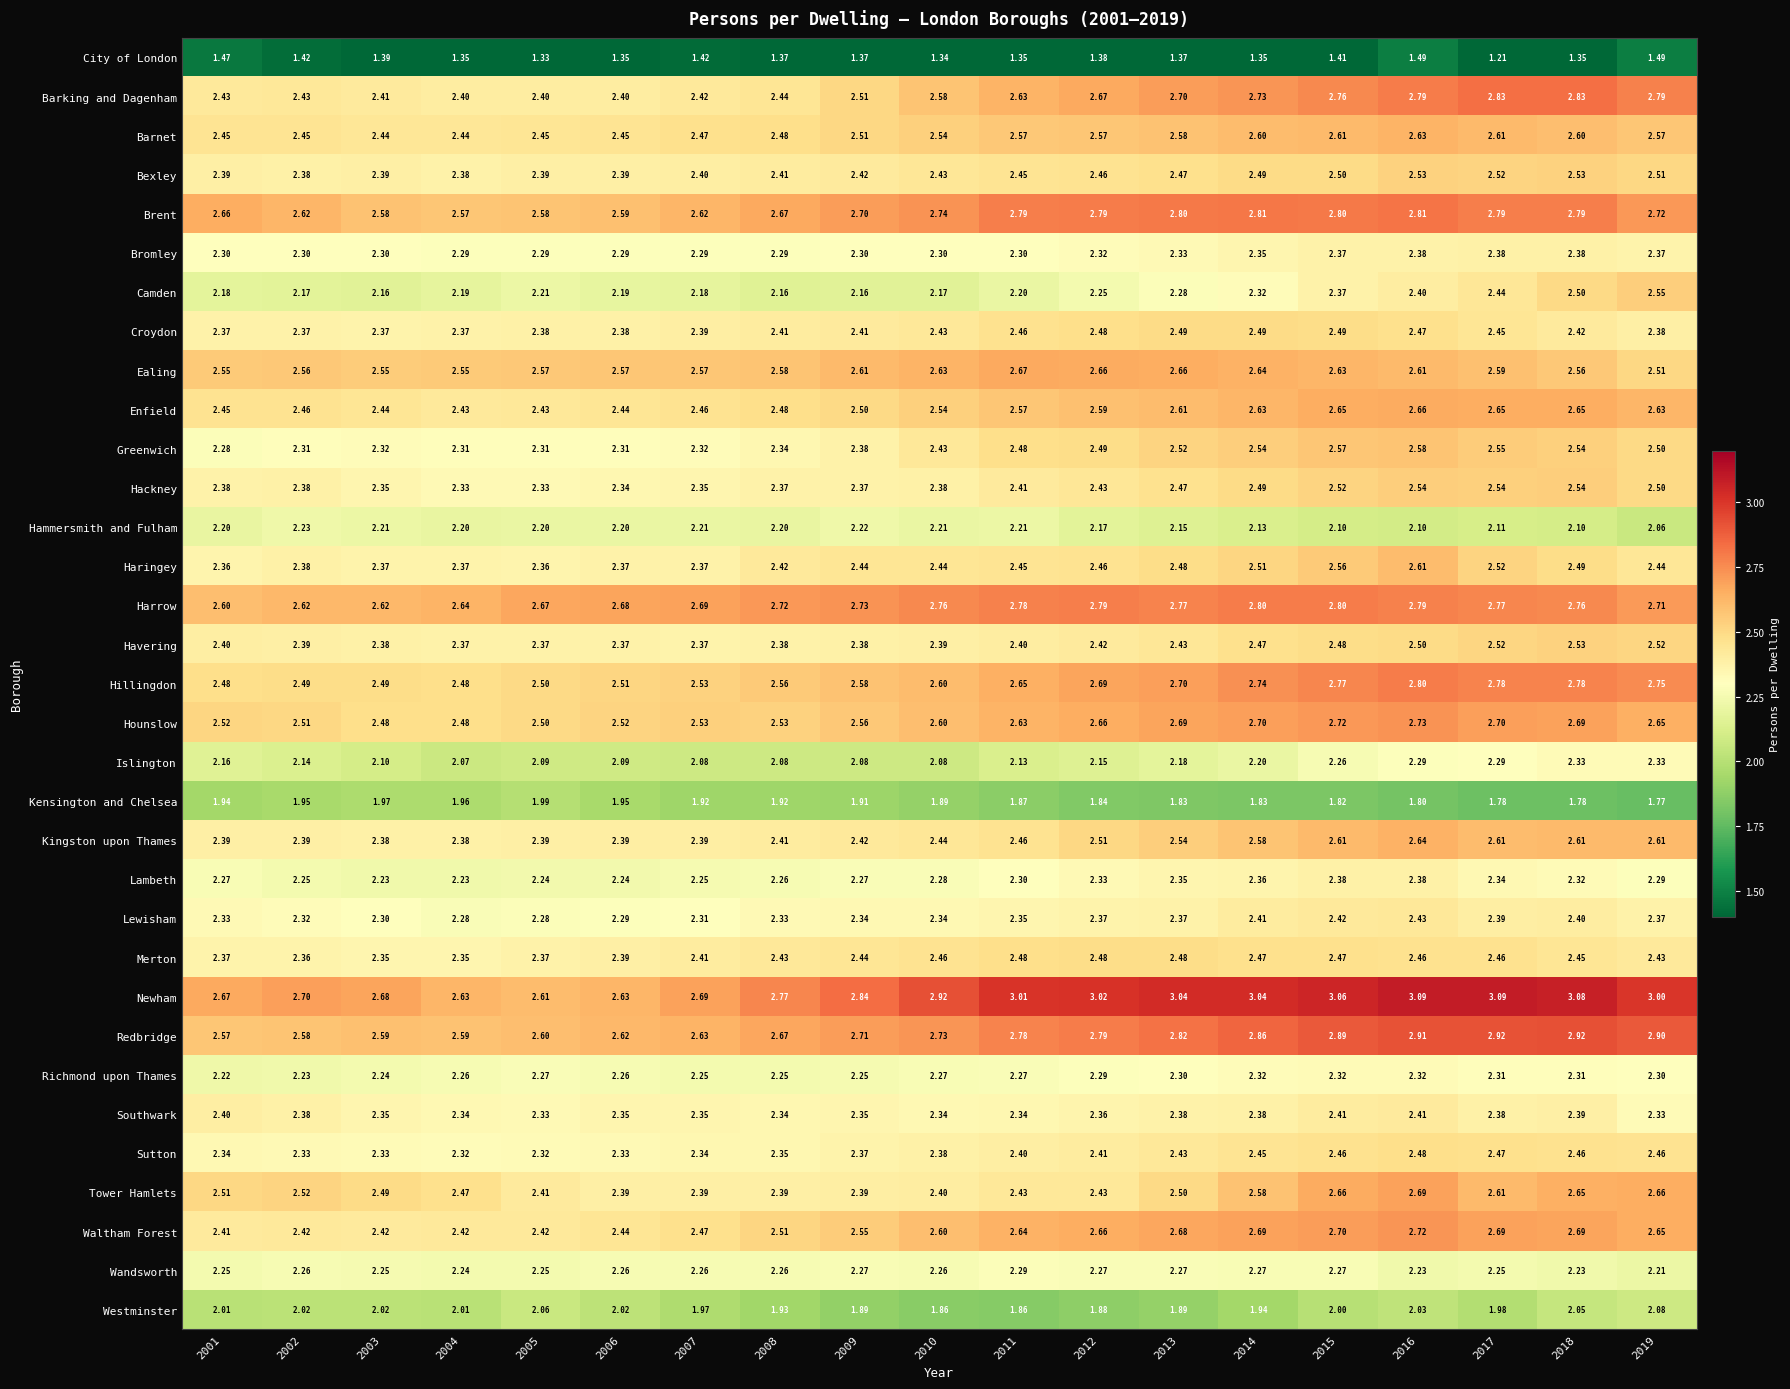

Which series has the widest spread of values?

Newham